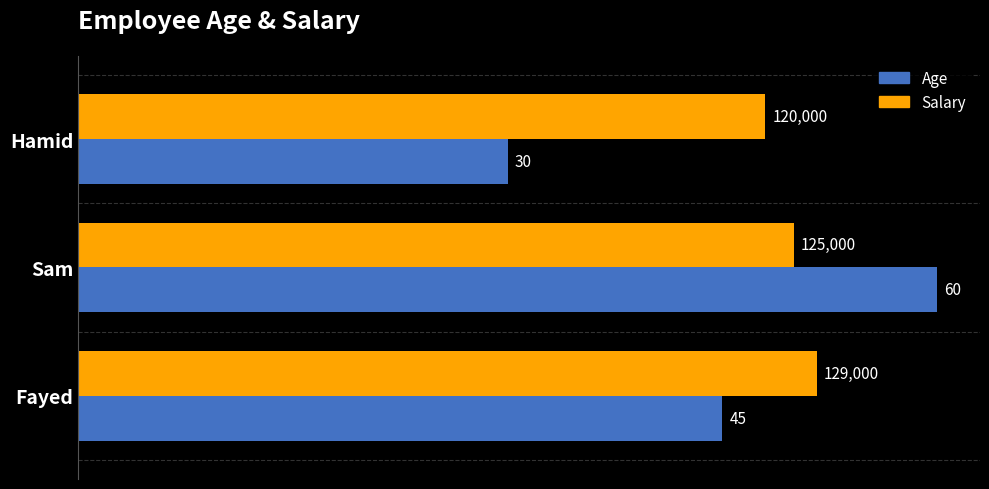

At which category is the sum across all series the highest?

Sam